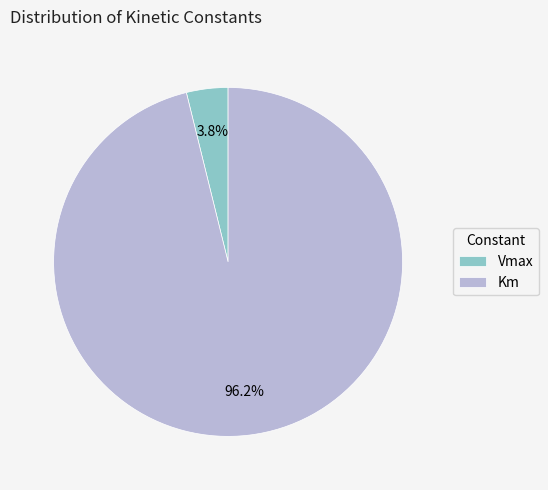

What is the largest slice in the pie chart?

Km